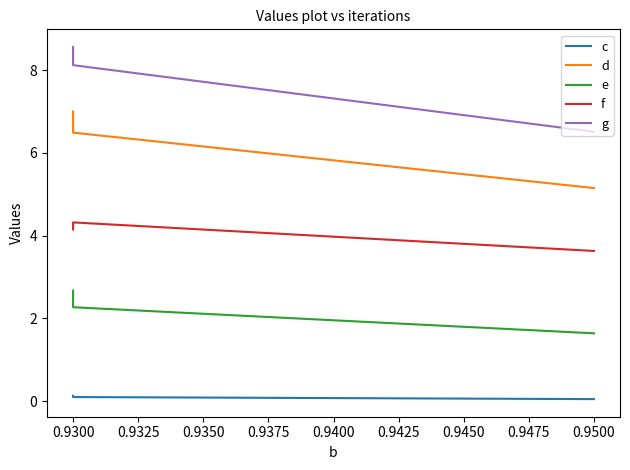

What is the difference between the maximum and minimum values in the g series?

2.1